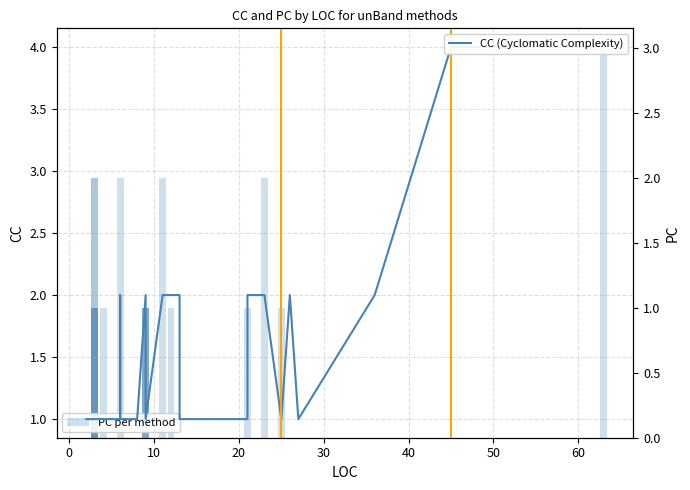

What is the sum of all CC (Cyclomatic Complexity) values?

58